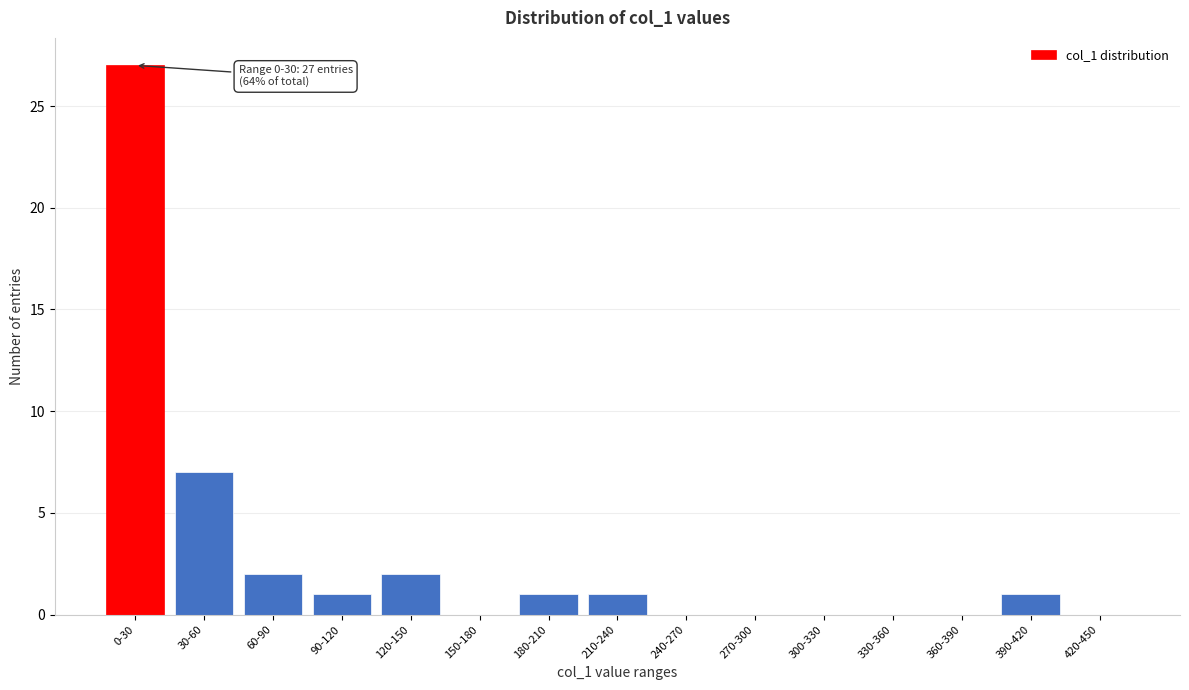

Reading left to right, list all the values displayed in this chart.

0-30=27	30-60=7	60-90=2	90-120=1	120-150=2	150-180=0	180-210=1	210-240=1	240-270=0	270-300=0	300-330=0	330-360=0	360-390=0	390-420=1	420-450=0